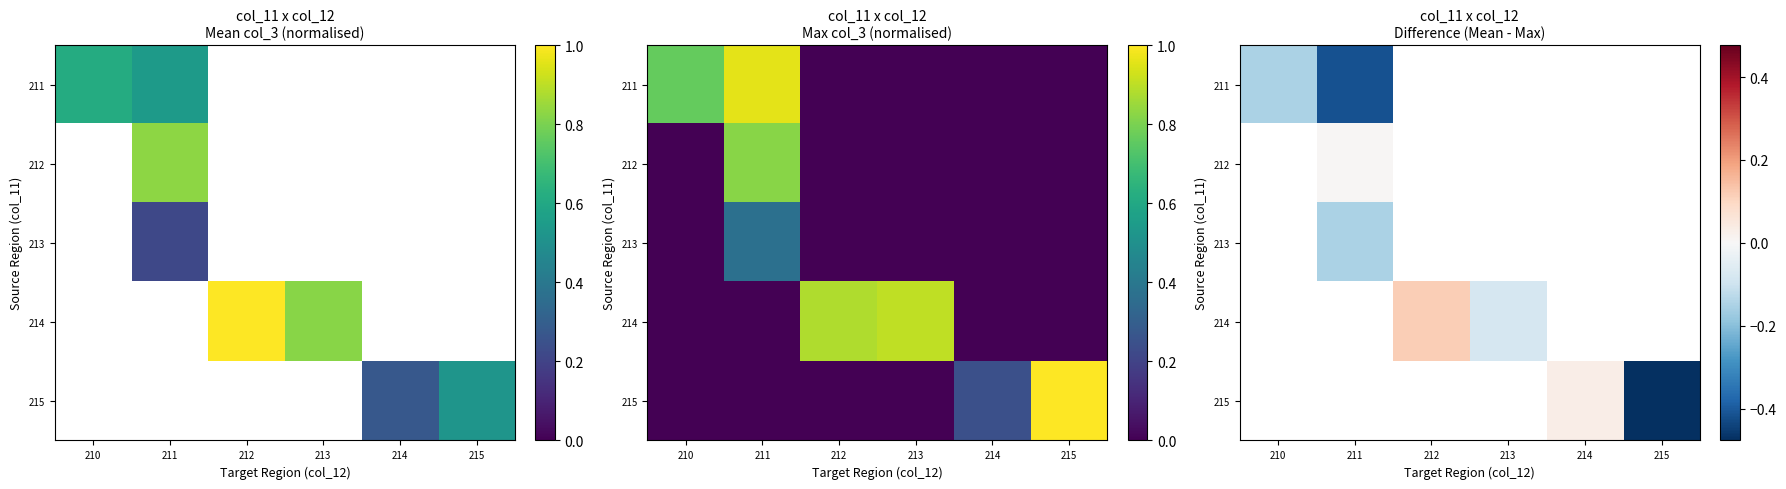

Count the number of categories in the chart.

6